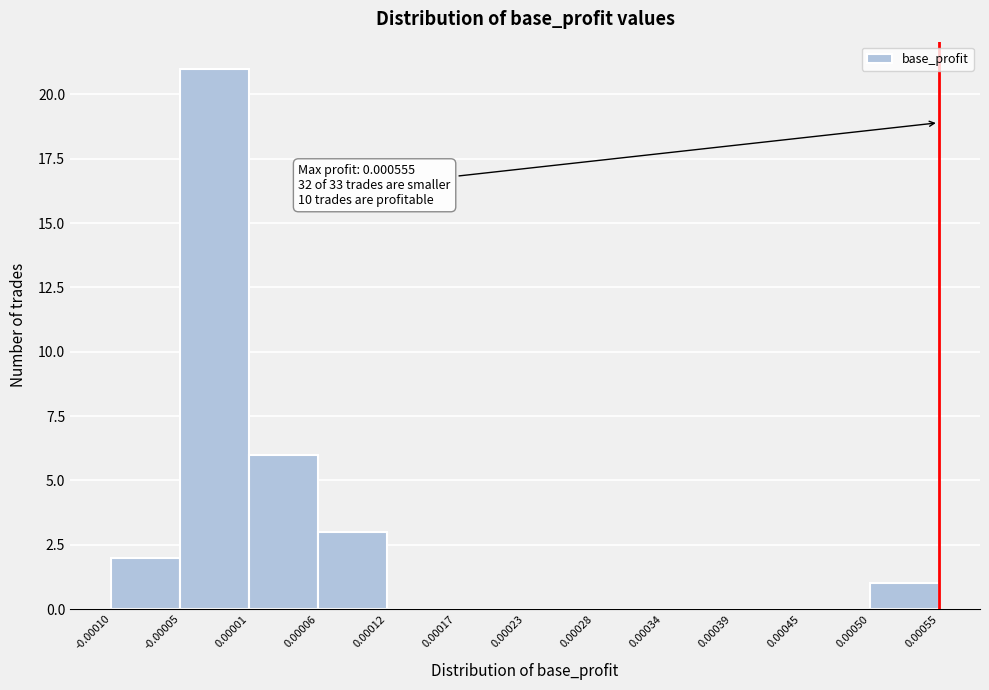

Which range on the x-axis has the tallest bar?

-0.00005 to 0.00001